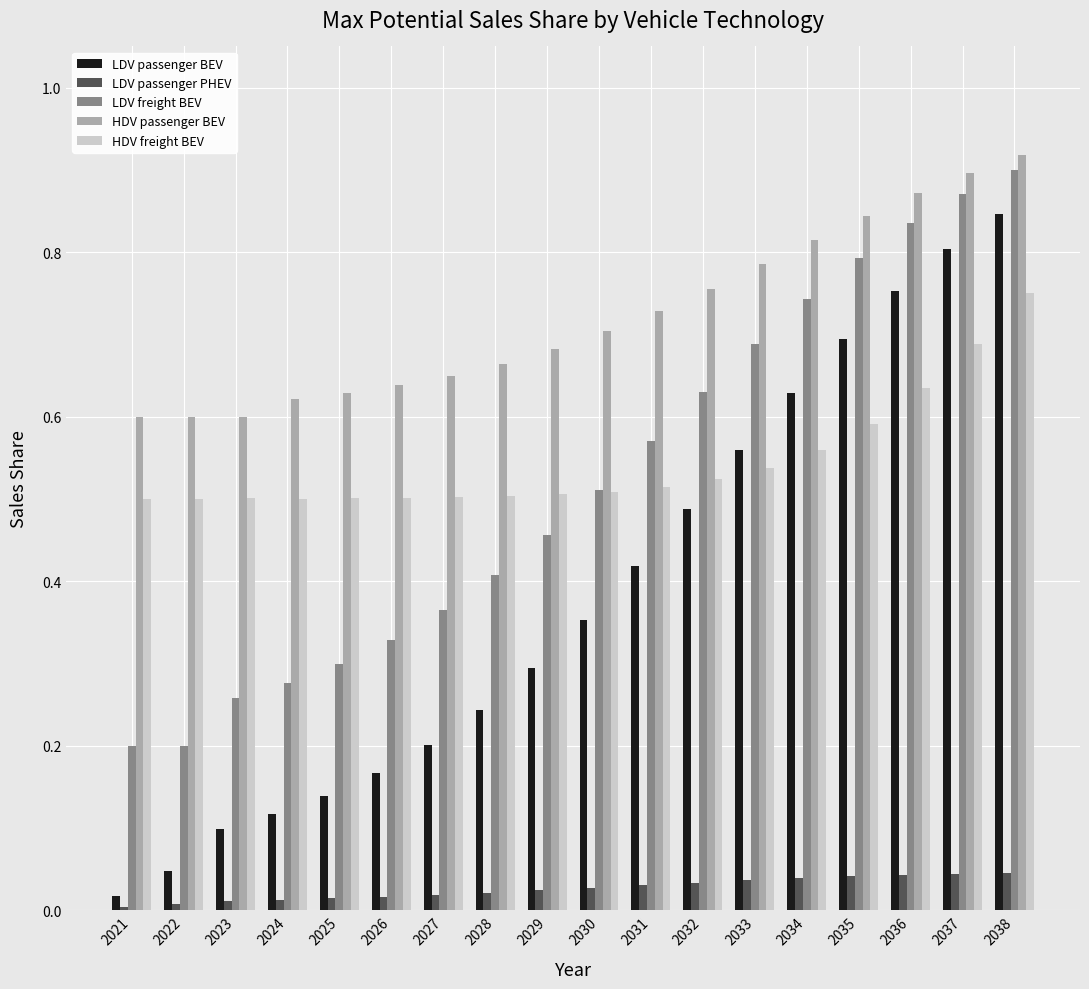

How many data points does each series have?

18